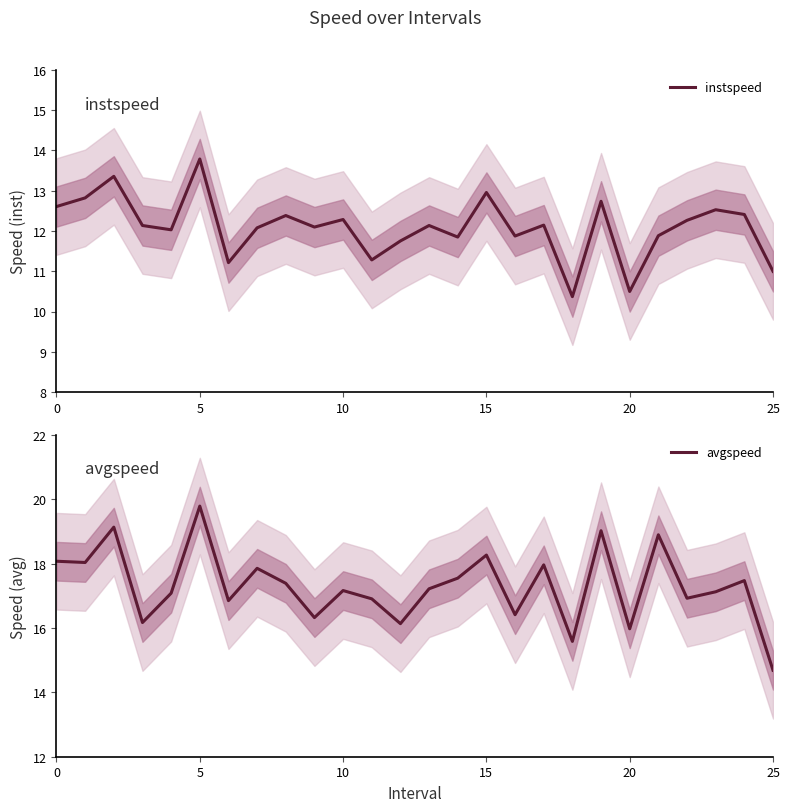

What is the maximum value for instspeed?

13.8